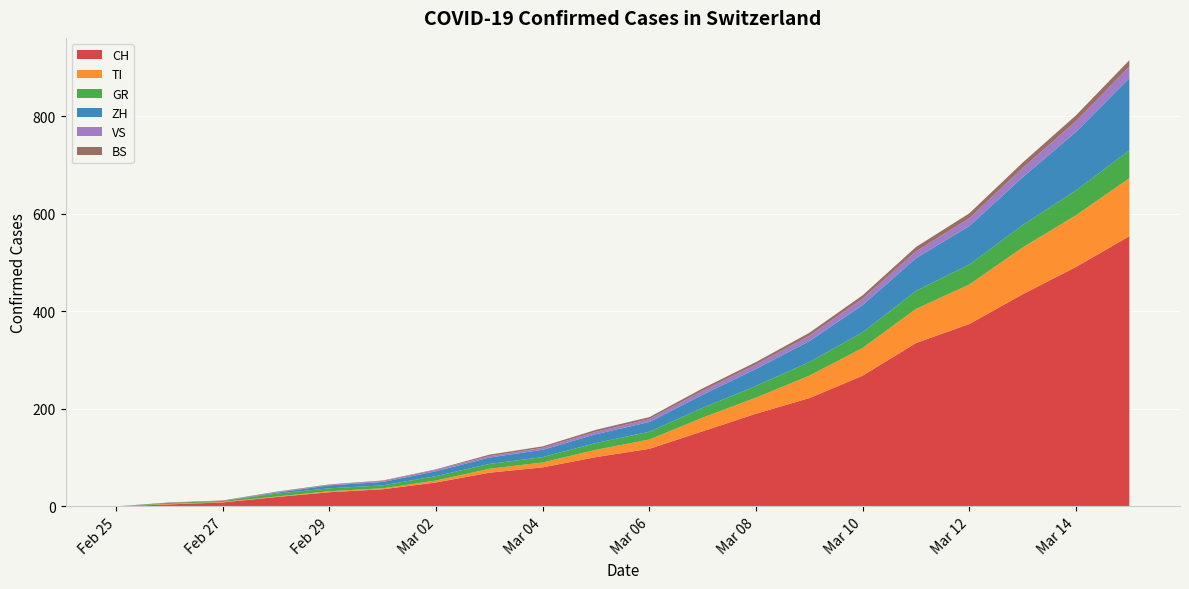

Reading left to right, what are all the values shown in this chart?

CH: 2020-02-25=0	2020-02-26=4	2020-02-27=8	2020-02-28=19	2020-02-29=29	2020-03-01=35	2020-03-02=49	2020-03-03=69	2020-03-04=80	2020-03-05=101	2020-03-06=118	2020-03-07=154	2020-03-08=190	2020-03-09=222	2020-03-10=268	2020-03-11=335	2020-03-12=374	2020-03-13=435	2020-03-14=491	2020-03-15=554
TI: 2020-02-25=0	2020-02-26=1	2020-02-27=1	2020-02-28=1	2020-02-29=2	2020-03-01=2	2020-03-02=4	2020-03-03=8	2020-03-04=10	2020-03-05=15	2020-03-06=19	2020-03-07=28	2020-03-08=33	2020-03-09=46	2020-03-10=57	2020-03-11=70	2020-03-12=81	2020-03-13=96	2020-03-14=106	2020-03-15=119
GR: 2020-02-25=0	2020-02-26=2	2020-02-27=2	2020-02-28=6	2020-02-29=6	2020-03-01=6	2020-03-02=9	2020-03-03=10	2020-03-04=11	2020-03-05=14	2020-03-06=16	2020-03-07=20	2020-03-08=24	2020-03-09=28	2020-03-10=32	2020-03-11=37	2020-03-12=41	2020-03-13=46	2020-03-14=51	2020-03-15=57
ZH: 2020-02-25=0	2020-02-26=0	2020-02-27=0	2020-02-28=2	2020-02-29=6	2020-03-01=7	2020-03-02=10	2020-03-03=13	2020-03-04=15	2020-03-05=18	2020-03-06=20	2020-03-07=27	2020-03-08=35	2020-03-09=43	2020-03-10=56	2020-03-11=67	2020-03-12=79	2020-03-13=98	2020-03-14=120	2020-03-15=148
VS: 2020-02-25=0	2020-02-26=0	2020-02-27=0	2020-02-28=1	2020-02-29=1	2020-03-01=2	2020-03-02=3	2020-03-03=3	2020-03-04=4	2020-03-05=5	2020-03-06=6	2020-03-07=8	2020-03-08=9	2020-03-09=11	2020-03-10=13	2020-03-11=14	2020-03-12=16	2020-03-13=19	2020-03-14=22	2020-03-15=24
BS: 2020-02-25=0	2020-02-26=1	2020-02-27=1	2020-02-28=1	2020-02-29=1	2020-03-01=1	2020-03-02=1	2020-03-03=3	2020-03-04=3	2020-03-05=4	2020-03-06=4	2020-03-07=5	2020-03-08=5	2020-03-09=6	2020-03-10=7	2020-03-11=9	2020-03-12=10	2020-03-13=11	2020-03-14=12	2020-03-15=13